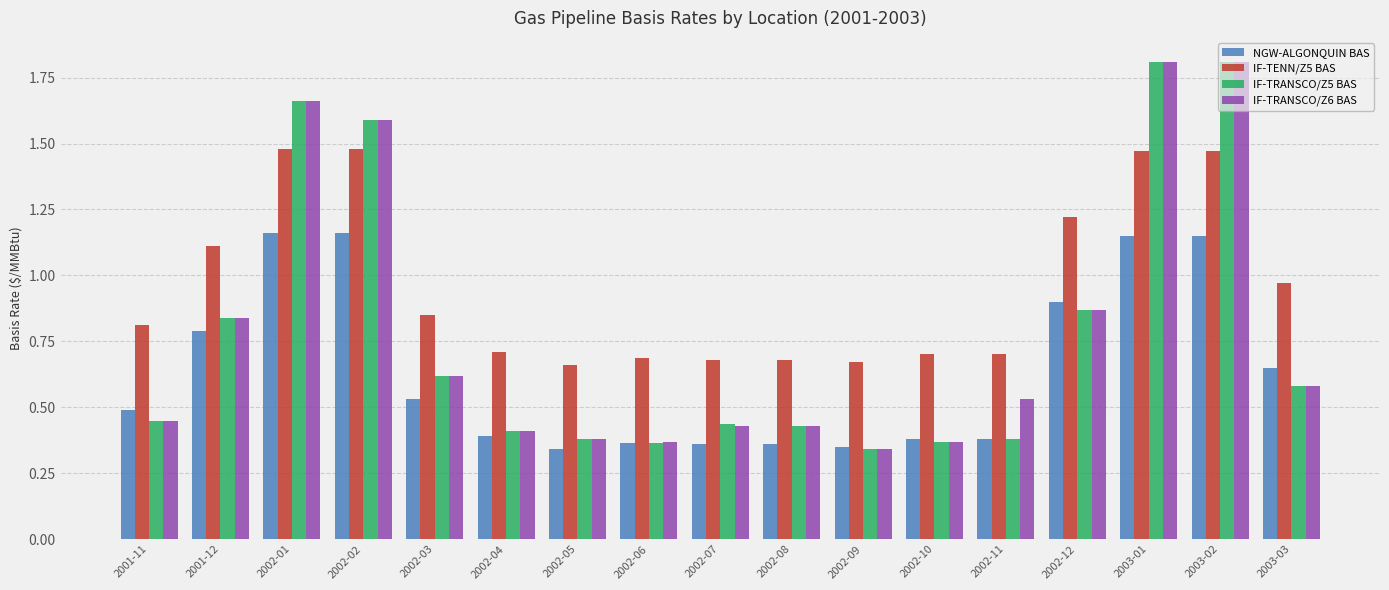

What position from the left is 2003-03?

17